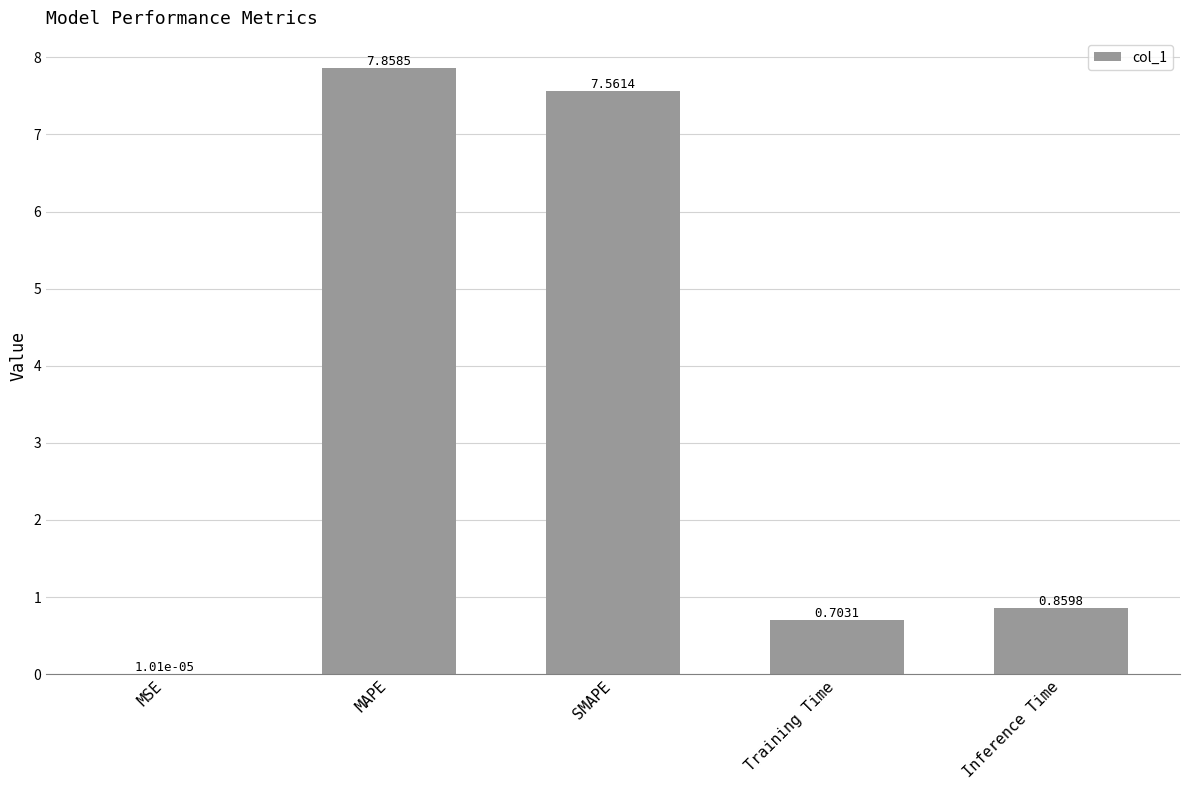

What is the sum of all values?

17.0